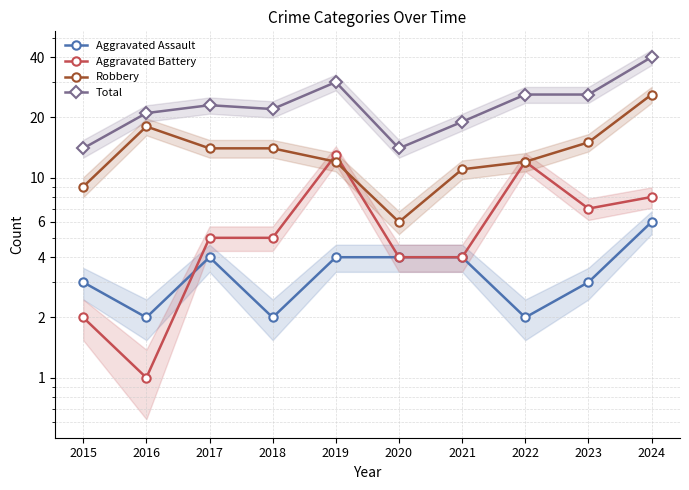

Is the value of Robbery at 2019 greater than the value of Aggravated Assault at 2021?

Yes